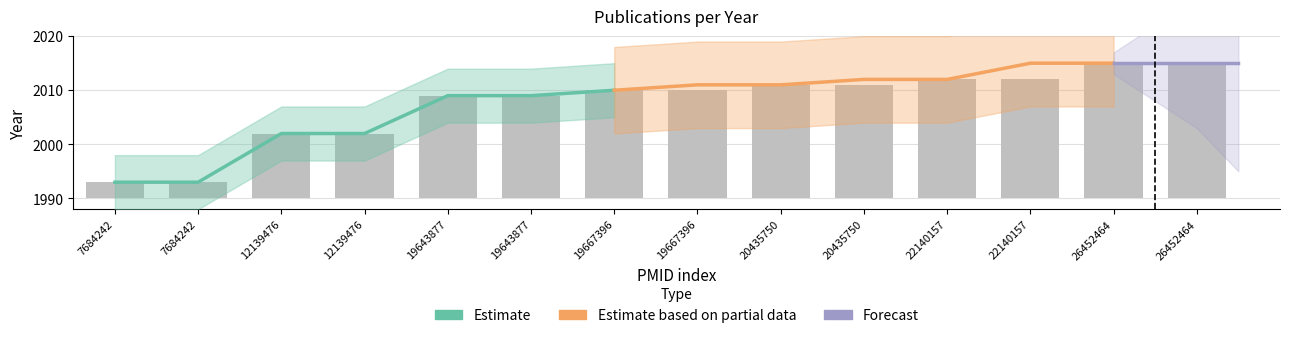

True or false: Estimate has a value of 852 at 12139476.

False